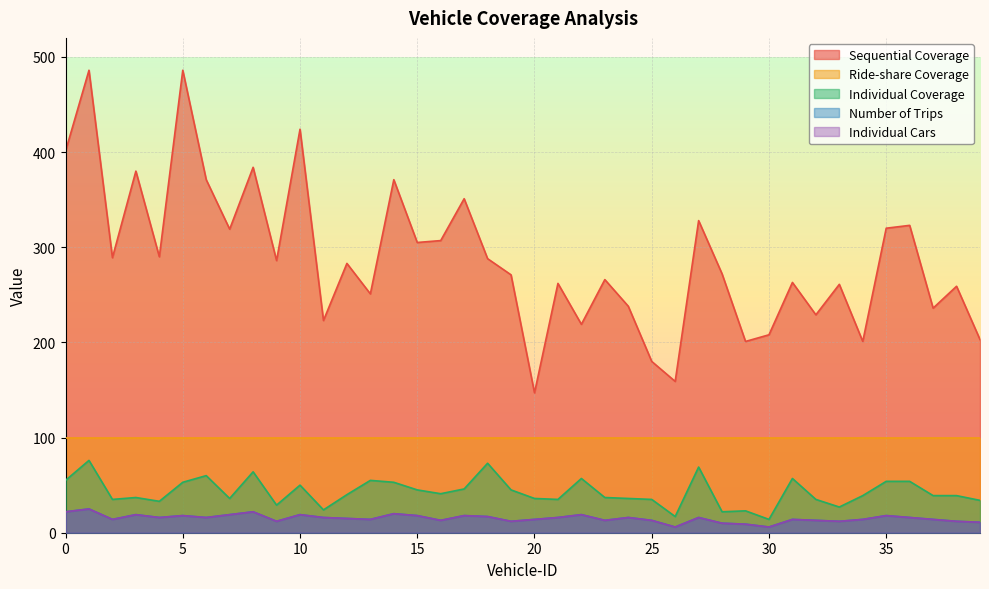

What is the difference between the maximum and minimum values in the Individual Coverage series?

62